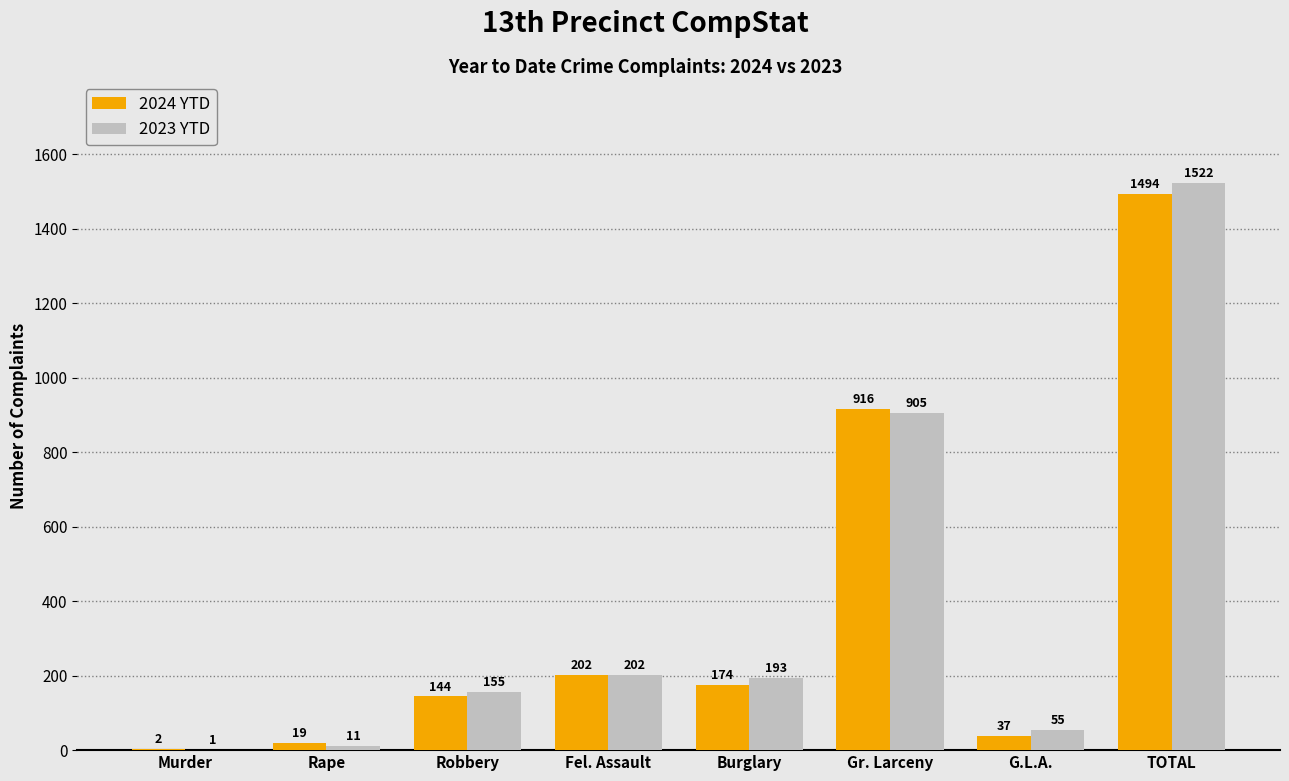

Reading left to right, list all the values displayed in this chart.

2024 YTD: 2	19	144	202	174	916	37	1494
2023 YTD: 1	11	155	202	193	905	55	1522